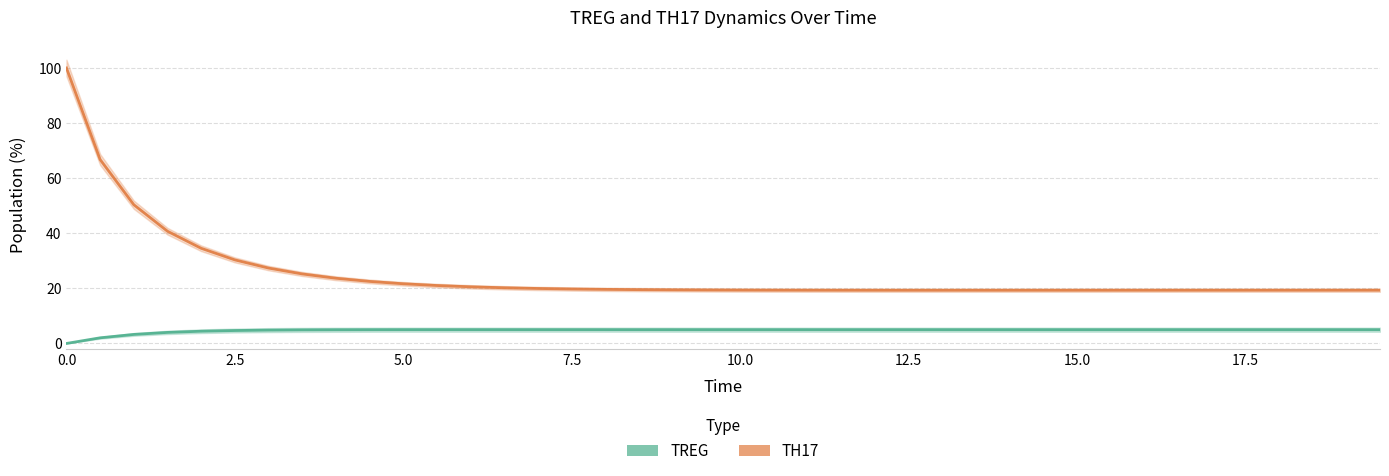

What is the difference between the maximum and minimum values in the TH17 series?

80.7